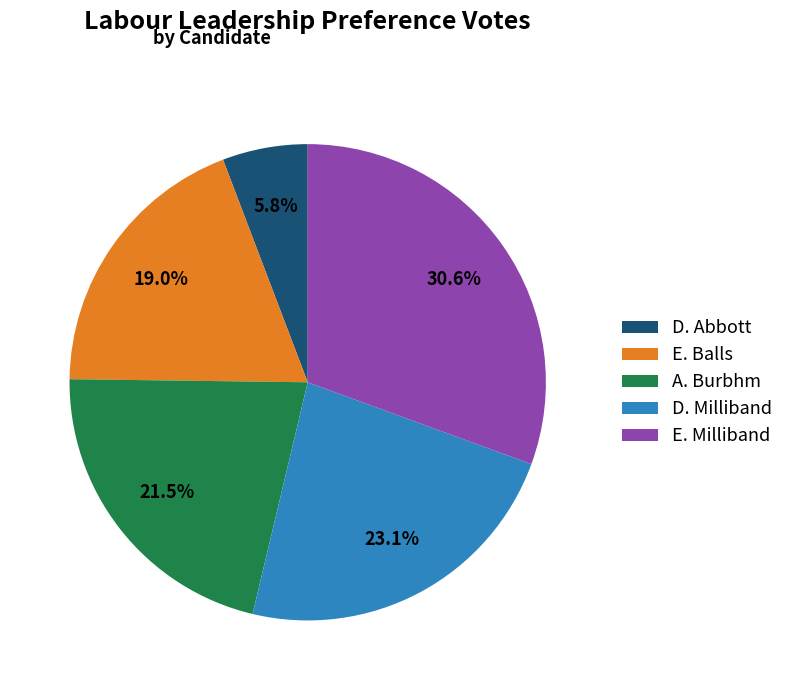

Which category has the biggest portion of the pie?

E. Milliband